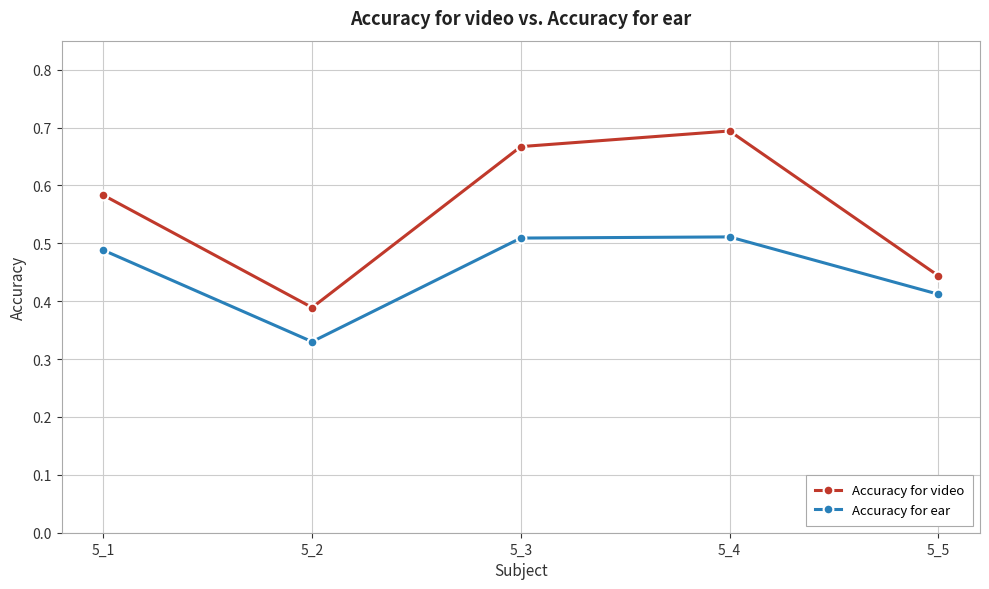

Which series has the largest range (max minus min)?

Accuracy for video